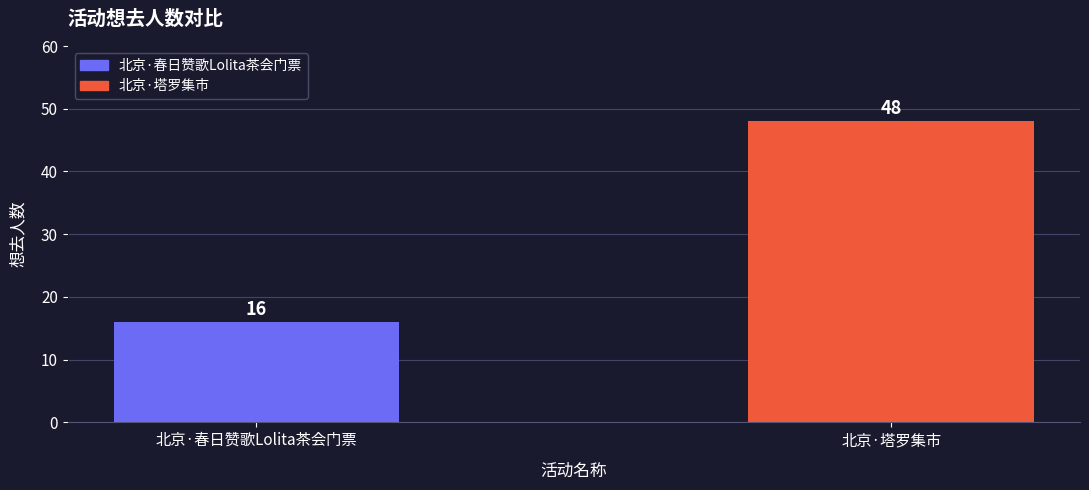

At which label is the value closest to 32?

北京·春日赞歌Lolita茶会门票